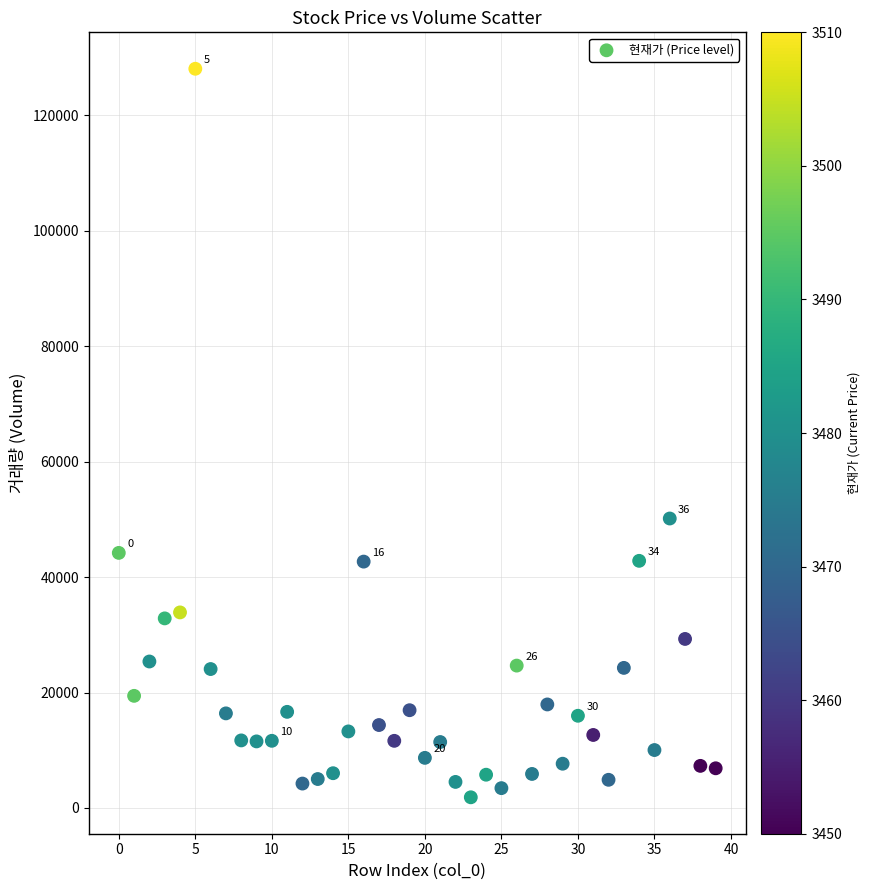

What Y value in the scatter plot is closest to 64954?

50146